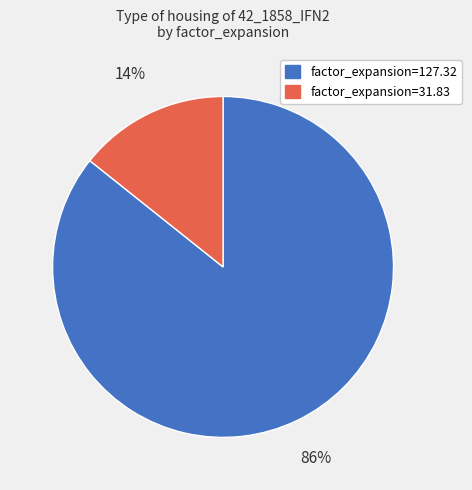

Is there a majority slice in this chart?

Yes